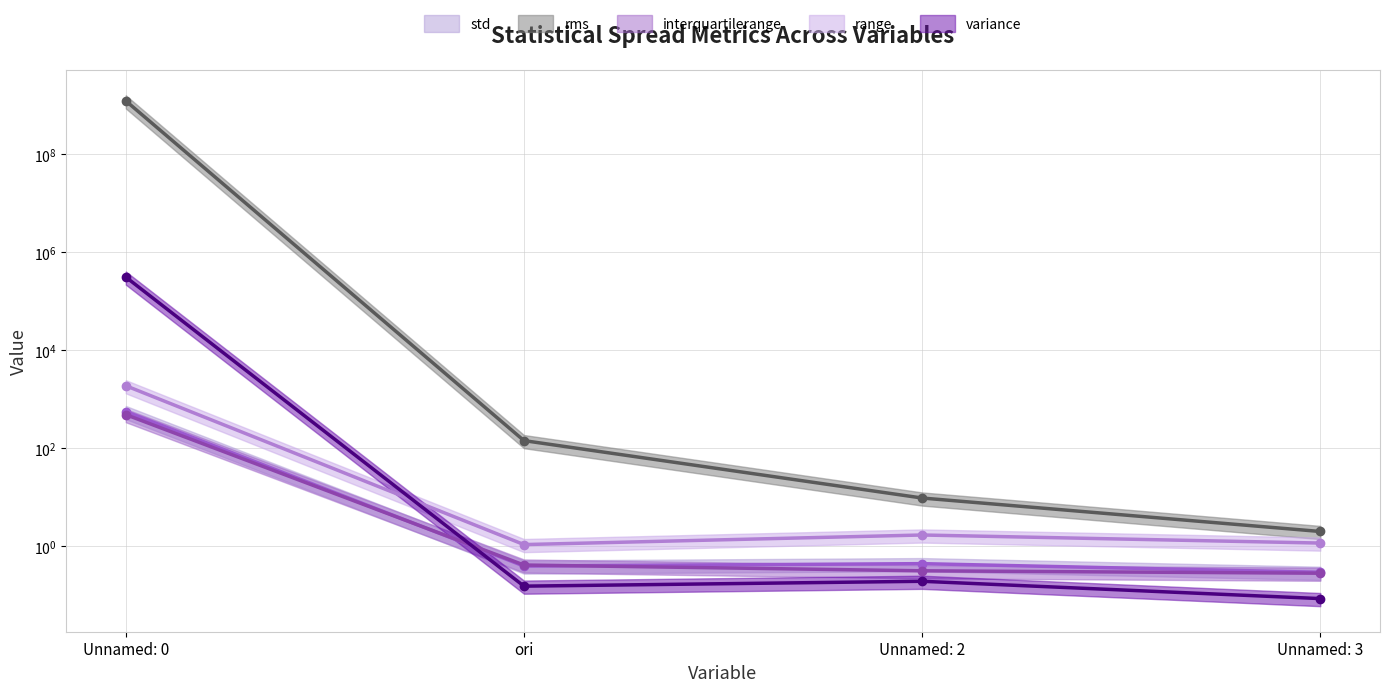

What position from the right is ori?

3